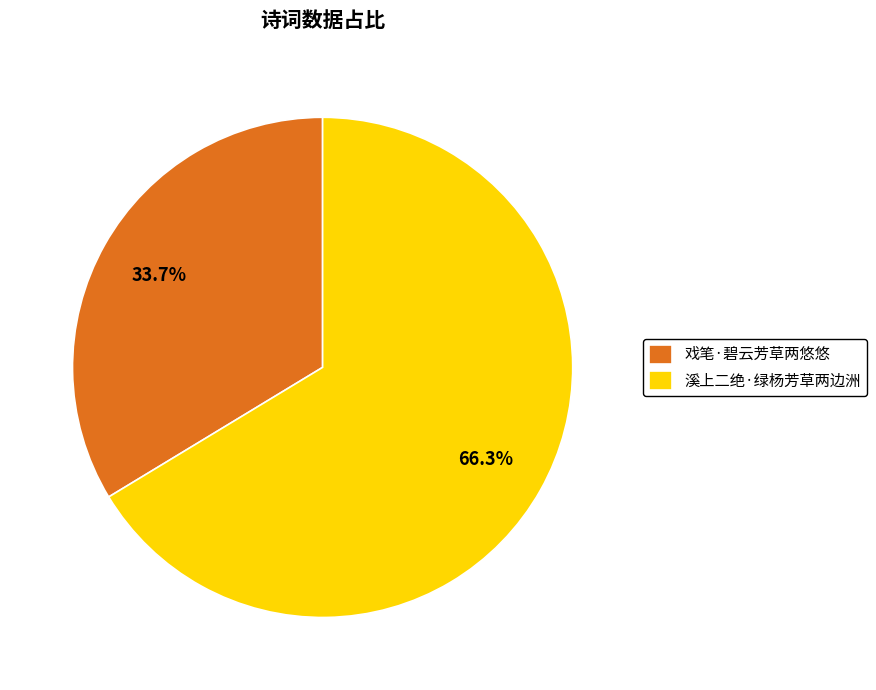

To the nearest percent, what percentage of the pie is 溪上二绝·绿杨芳草两边洲?

66%